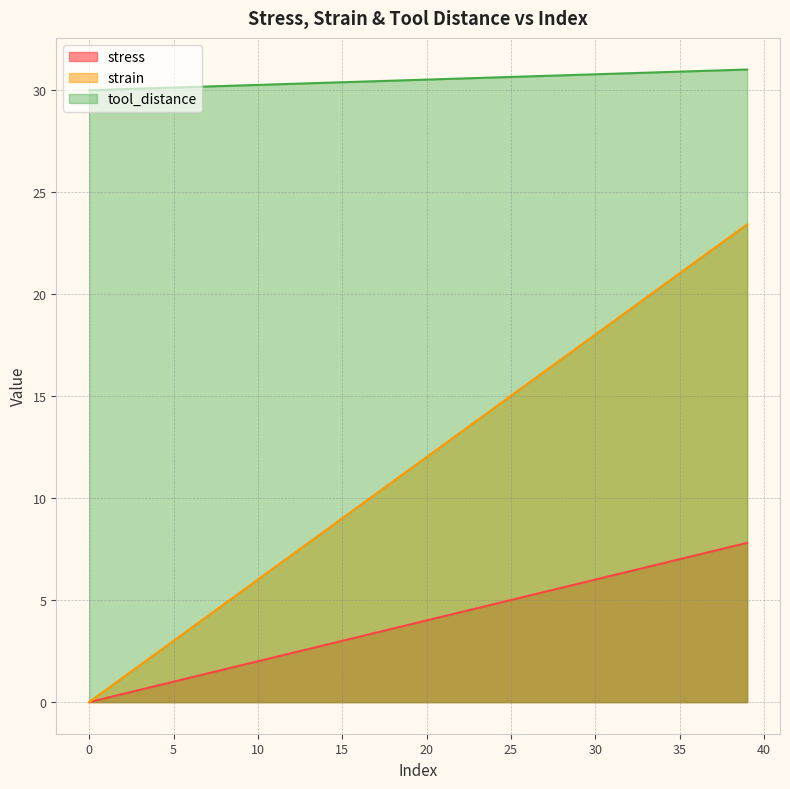

How many lines are shown in the chart?

3